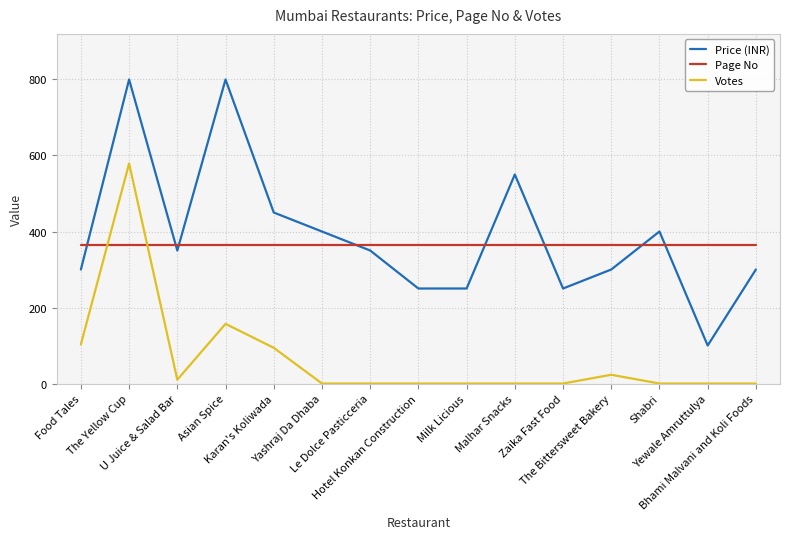

The Price (INR) series shows 300 at The Bittersweet Bakery. True or false?

True